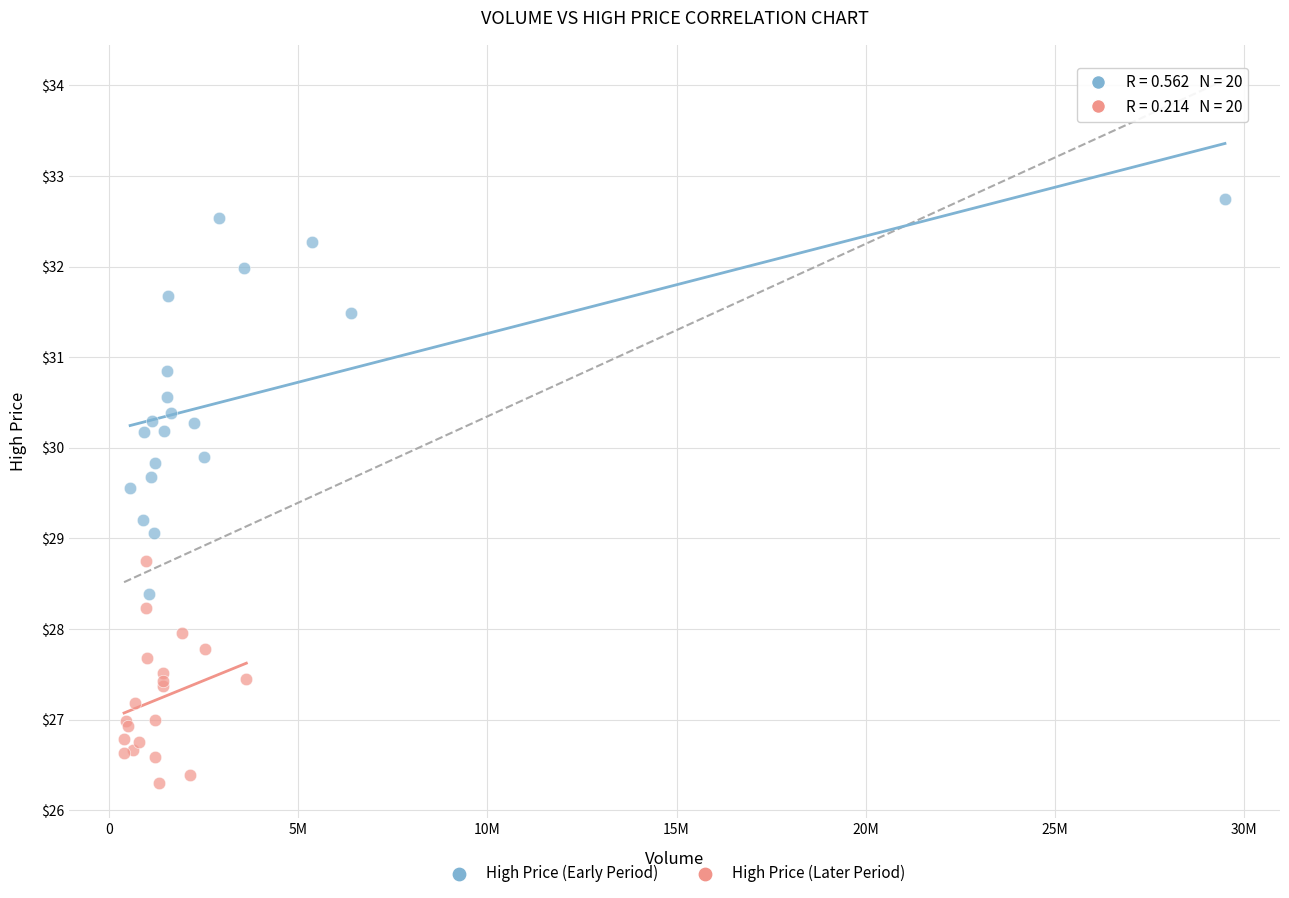

Which series reaches the maximum Y coordinate?

High Price (Early Period)